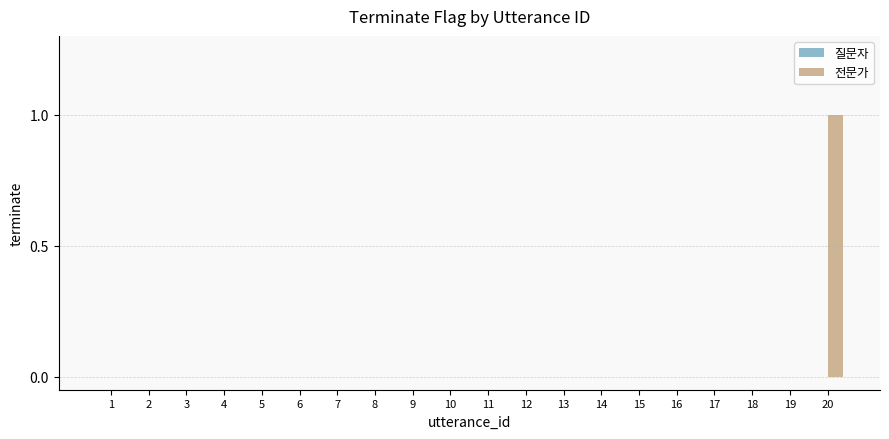

What is the change in value from 16 to 20?

+1